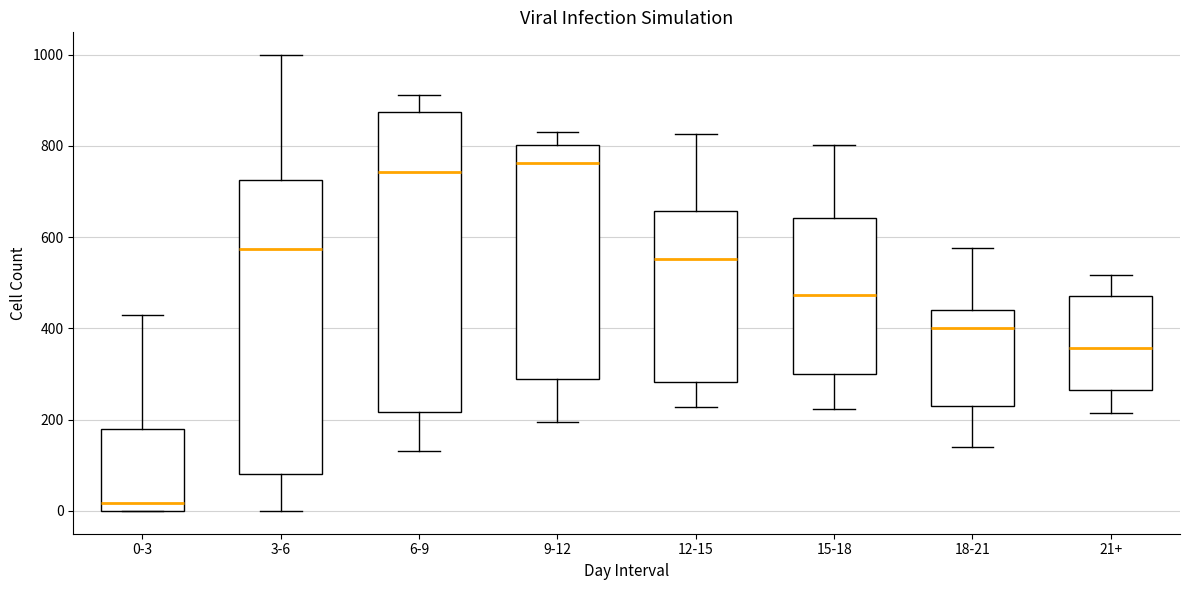

Reading left to right, read every box against the y-axis: the position of its median line, the range the box covers, and the ends of its whiskers. The values are not printed on the chart, so give them approximately, as read against the axis.

0-3: median 20, box 0 to 180, whiskers 0 to 440
3-6: median 580, box 80 to 720, whiskers 0 to 1000
6-9: median 740, box 220 to 880, whiskers 140 to 920
9-12: median 760, box 300 to 800, whiskers 200 to 840
12-15: median 560, box 280 to 660, whiskers 220 to 820
15-18: median 480, box 300 to 640, whiskers 220 to 800
18-21: median 400, box 220 to 440, whiskers 140 to 580
21+: median 360, box 260 to 480, whiskers 220 to 520